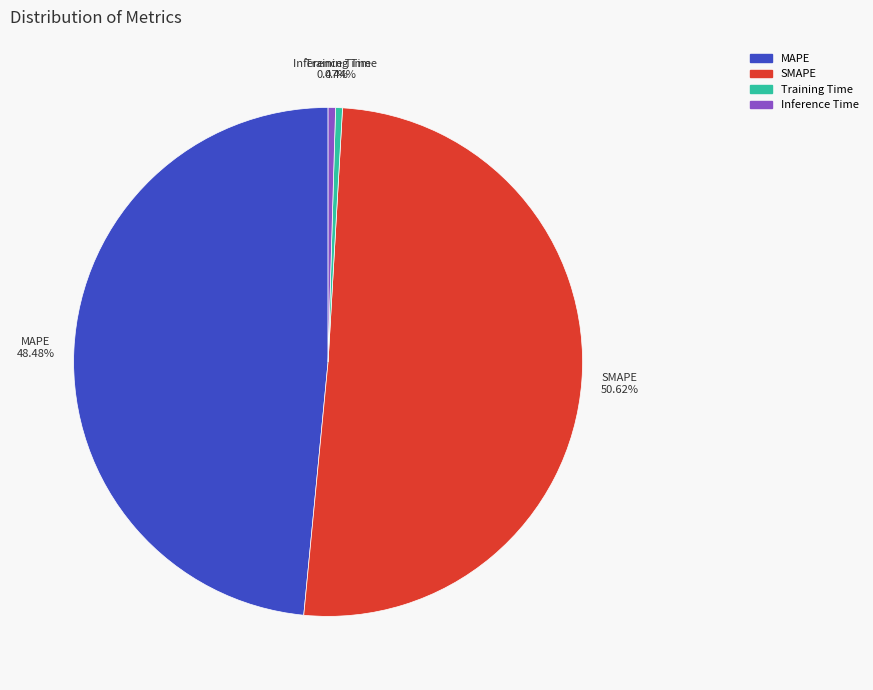

Does MAPE represent more than half of the total?

No